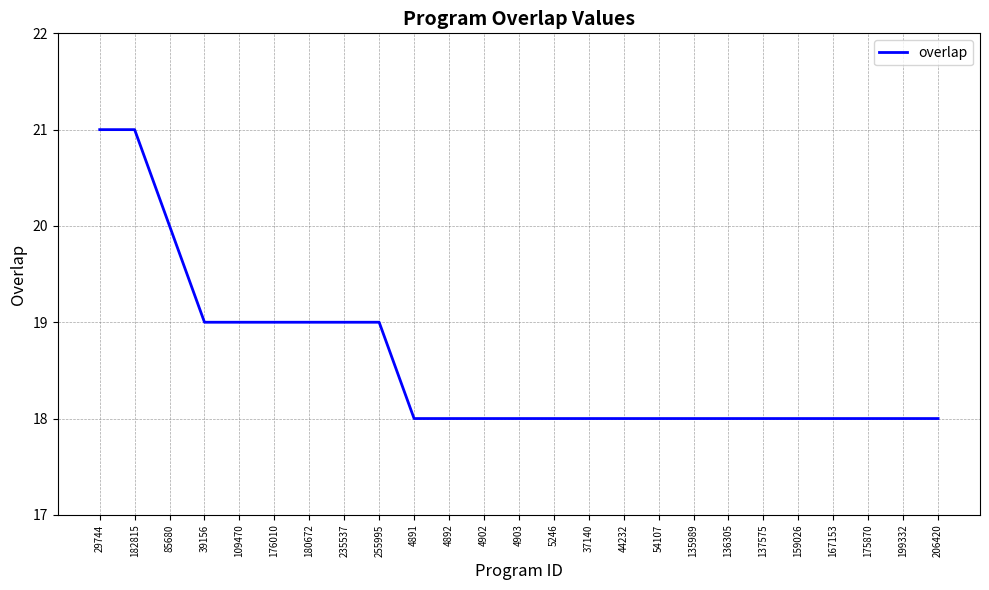

What is the maximum value shown in the chart?

21